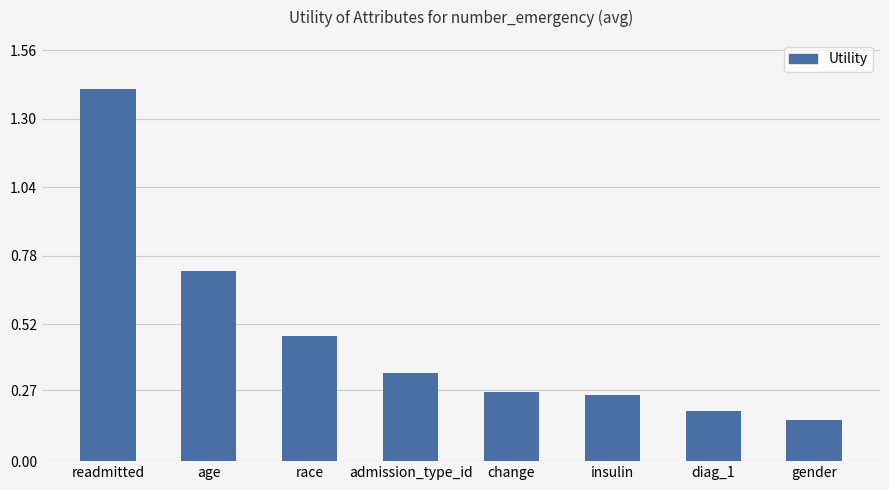

What is the maximum value shown in the chart?

1.4